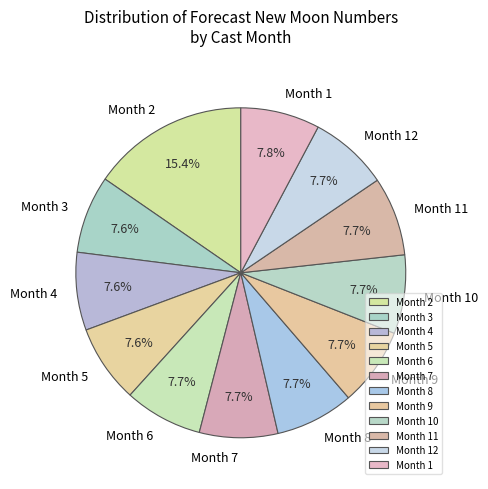

What percentage is NOT represented by Month 4?

92.4%